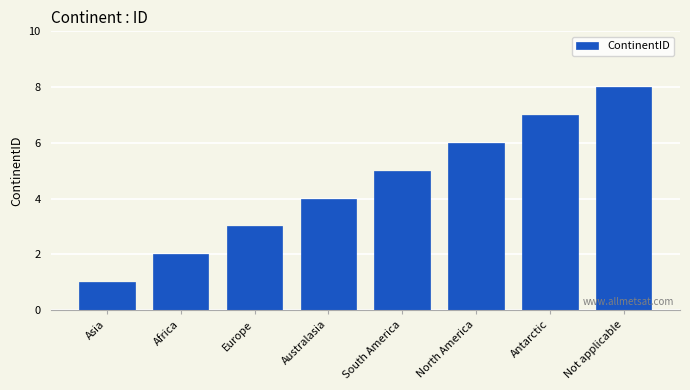

Reading right to left, extract all data points from this chart.

Not applicable=8	Antarctic=7	North America=6	South America=5	Australasia=4	Europe=3	Africa=2	Asia=1